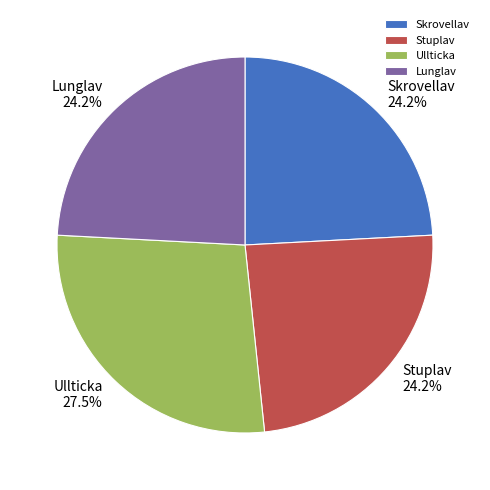

Which has a higher value, Ullticka or Stuplav?

Ullticka